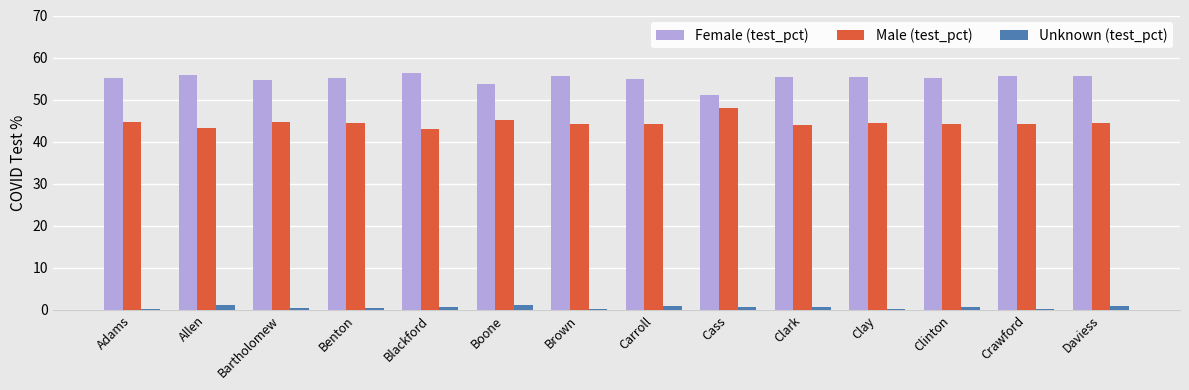

What are all the series names shown in the legend?

Female (test_pct), Male (test_pct), Unknown (test_pct)